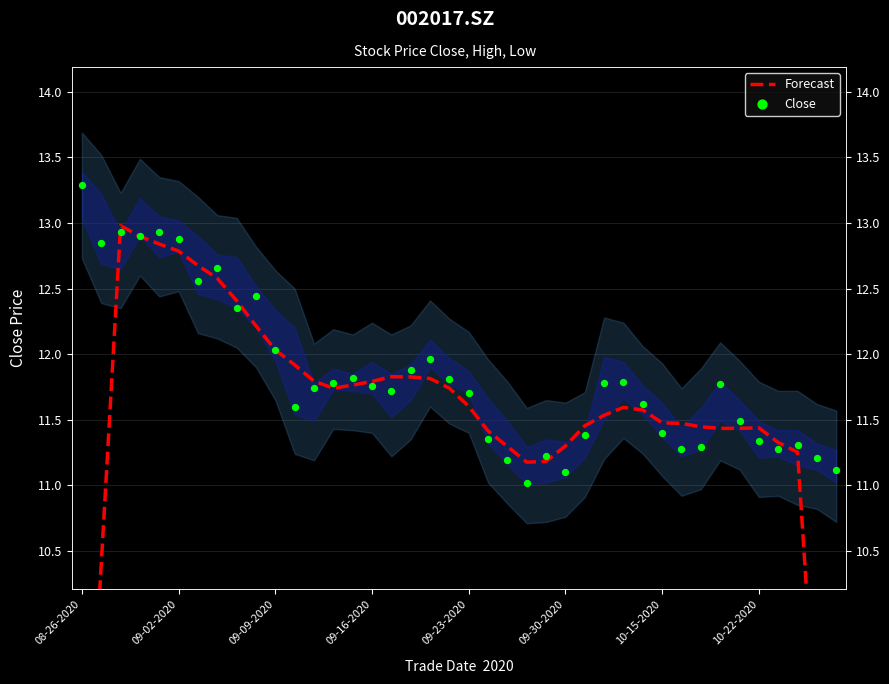

Which series has the largest Y range (max minus min)?

Forecast